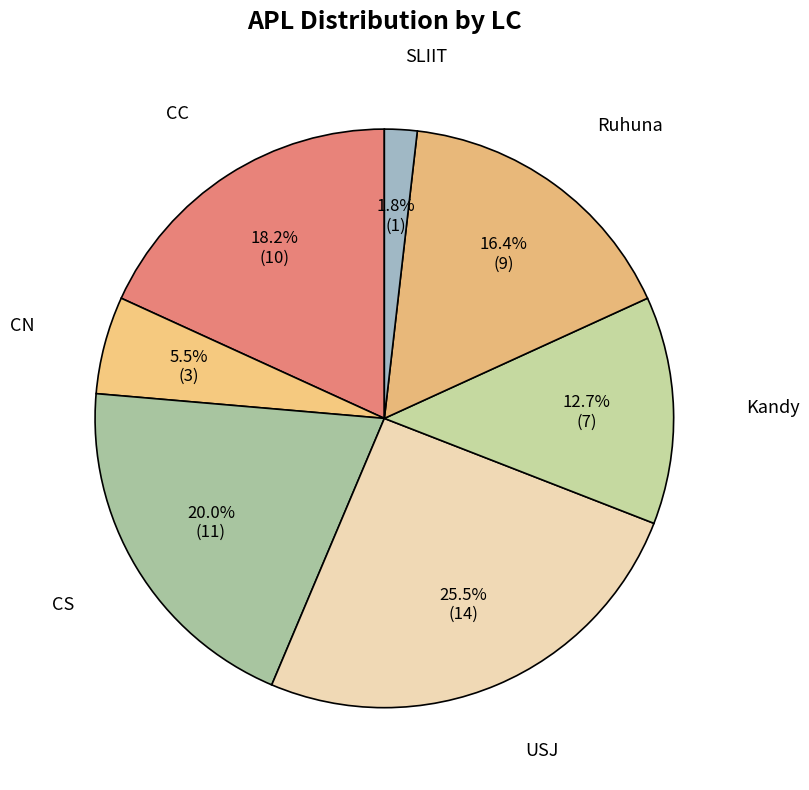

Rank the categories by value from highest to lowest.

USJ, CS, CC, Ruhuna, Kandy, CN, SLIIT